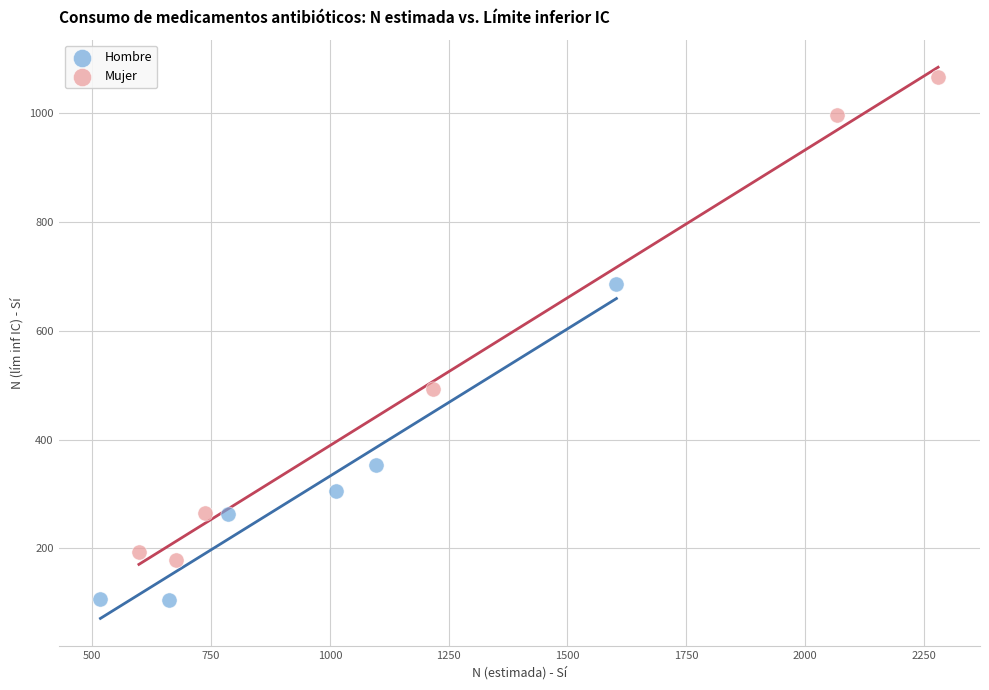

Which series has the widest spread of Y values?

Mujer